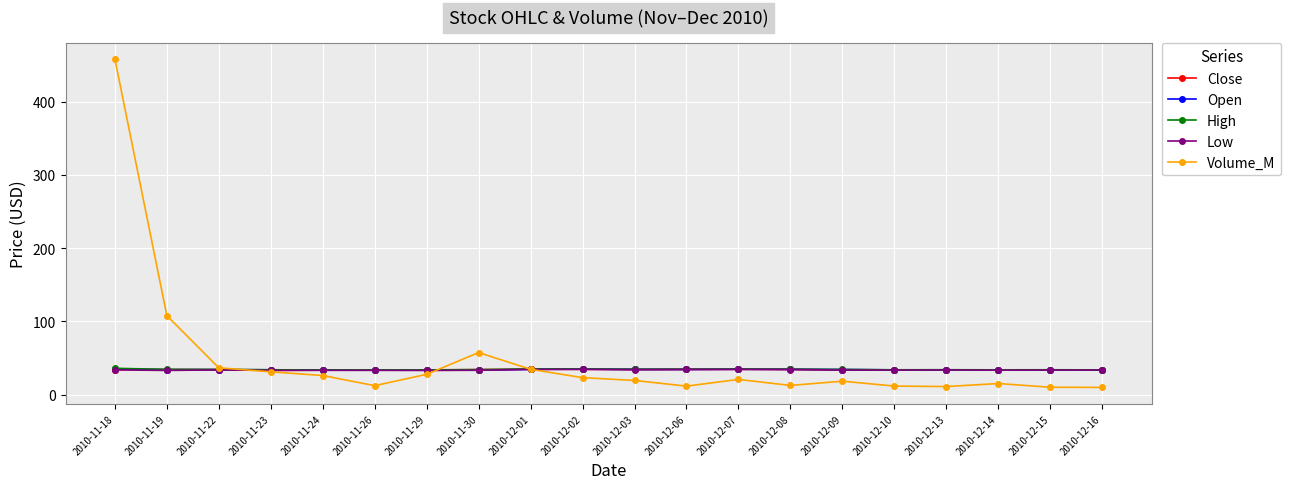

What is the difference between the maximum and minimum values in the Low series?

1.4